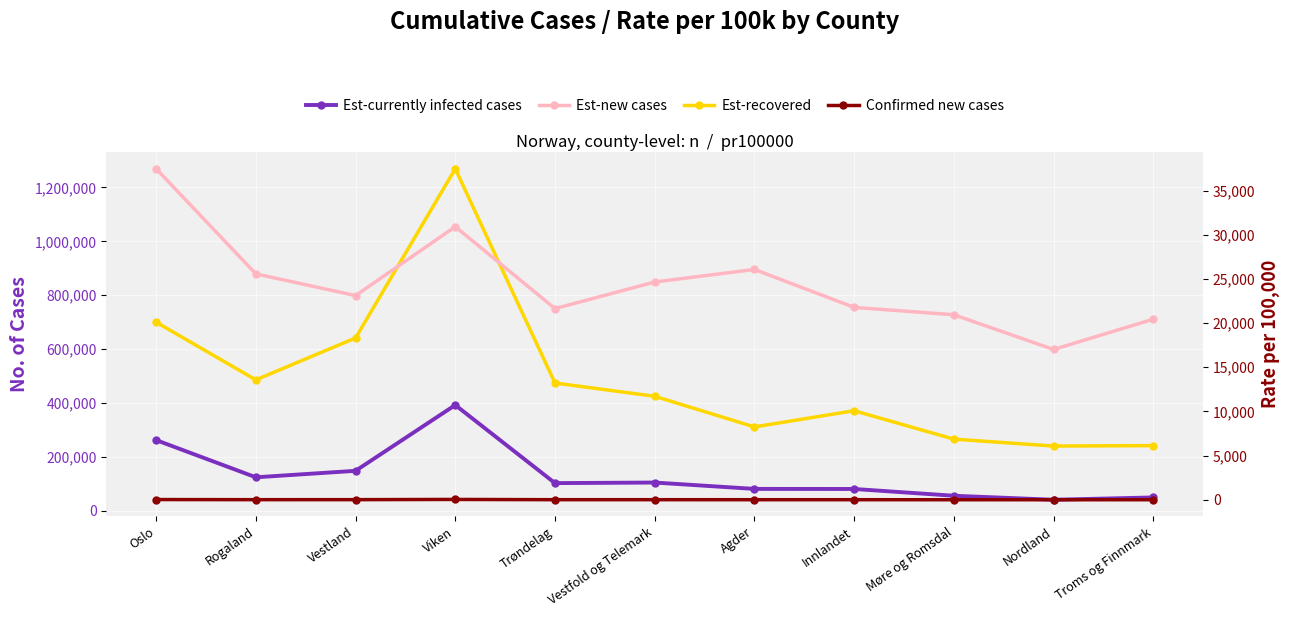

Reading left to right, list all the values displayed in this chart.

Est-recovered: Oslo=699827.0	Rogaland=485797.0	Vestland=641292.0	Viken=1269230.0	Trøndelag=474131.0	Vestfold og Telemark=424832.0	Agder=311134.0	Innlandet=371253.0	Møre og Romsdal=265848.0	Nordland=240190.0	Troms og Finnmark=241736.0
Est-currently infected cases: Oslo=262159.0	Rogaland=124205.0	Vestland=148191.0	Viken=392276.0	Trøndelag=102587.0	Vestfold og Telemark=104695.0	Agder=81097.0	Innlandet=80828.0	Møre og Romsdal=55670.0	Nordland=40856.0	Troms og Finnmark=49388.0
Est-new cases: Oslo=37460.5	Rogaland=25567.3	Vestland=23108.2	Viken=30906.6	Trøndelag=21636.8	Vestfold og Telemark=24643.9	Agder=26065.0	Innlandet=21771.7	Møre og Romsdal=20940.5	Nordland=17009.9	Troms og Finnmark=20430.5
Confirmed new cases: Oslo=26.2	Rogaland=12.4	Vestland=14.8	Viken=39.2	Trøndelag=10.3	Vestfold og Telemark=10.5	Agder=8.1	Innlandet=8.1	Møre og Romsdal=5.6	Nordland=4.1	Troms og Finnmark=4.9